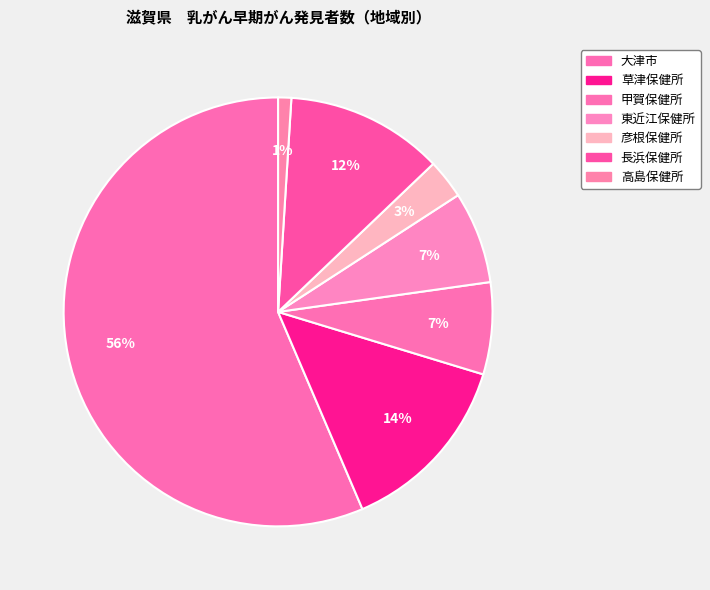

Which category has the smallest portion of the pie?

高島保健所